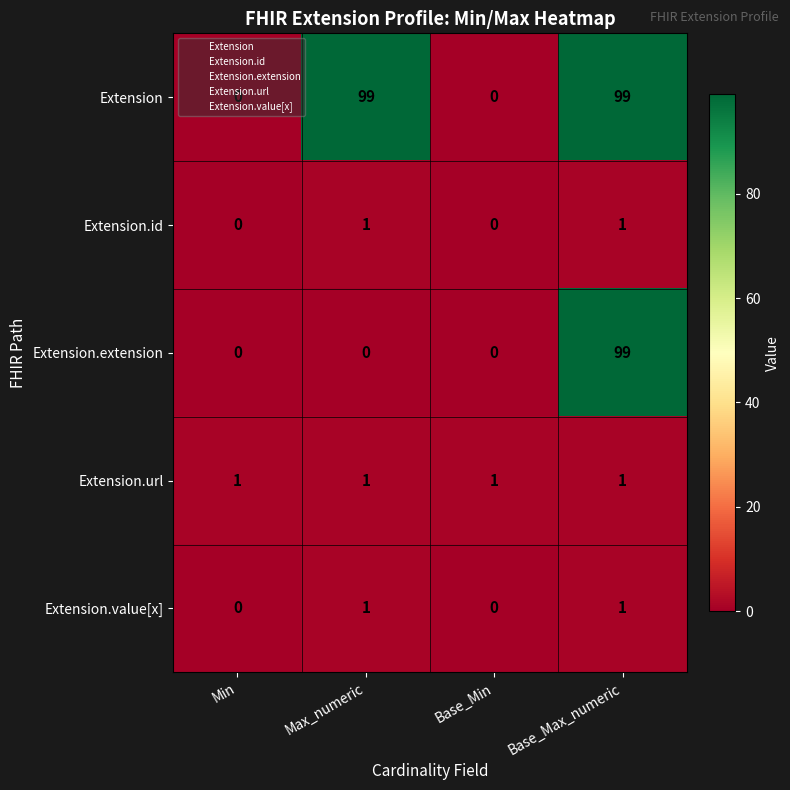

The Extension.id series shows 1 at Base_Max_numeric. True or false?

True